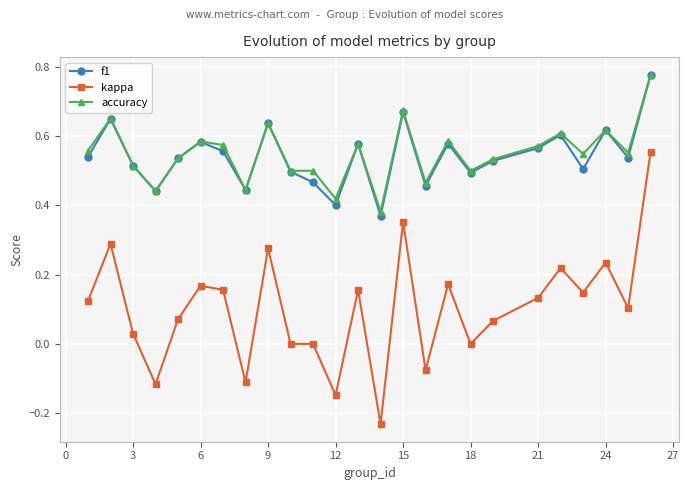

True or false: f1 and kappa intersect in this chart.

False